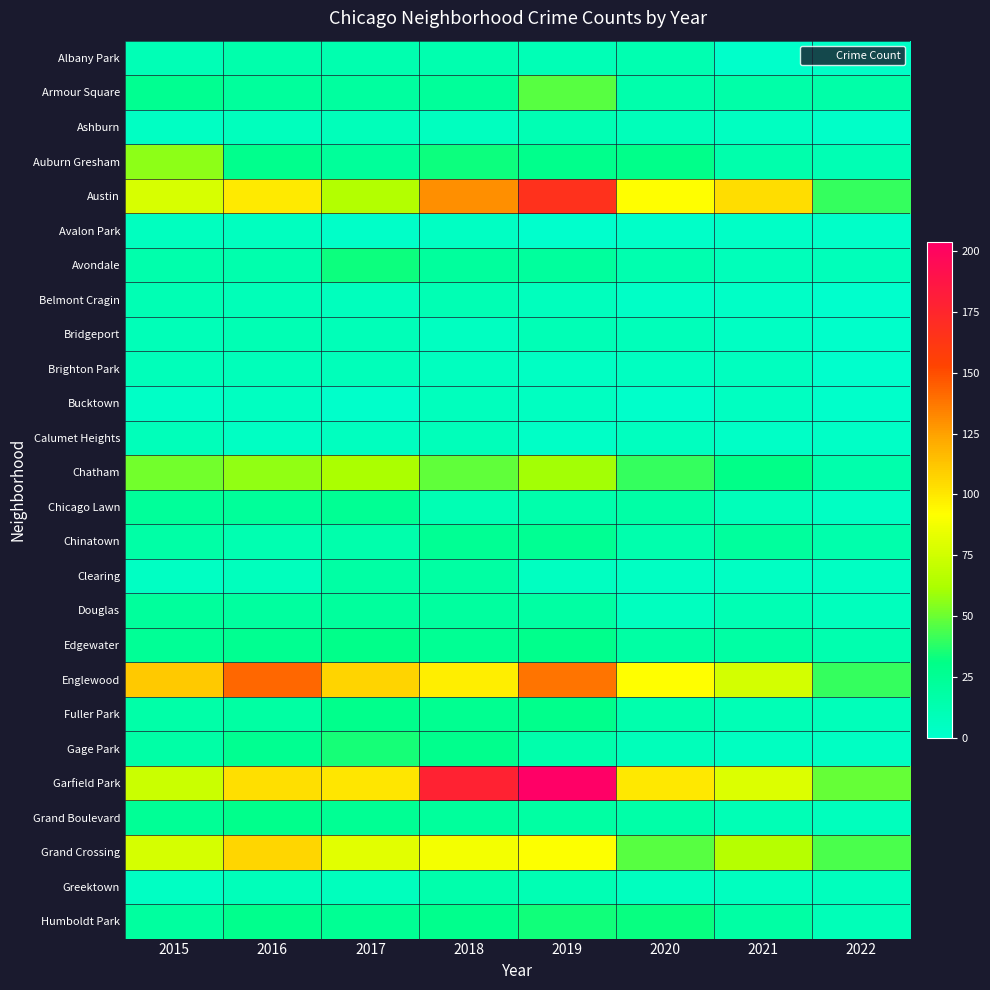

Reading left to right, what are all the values shown in this chart?

Albany Park: 2015=10	2016=15	2017=13	2018=13	2019=10	2020=12	2021=1	2022=3
Armour Square: 2015=27	2016=22	2017=20	2018=23	2019=47	2020=15	2021=16	2022=16
Ashburn: 2015=4	2016=7	2017=8	2018=6	2019=11	2020=8	2021=5	2022=2
Auburn Gresham: 2015=56	2016=28	2017=23	2018=33	2019=29	2020=30	2021=15	2022=11
Austin: 2015=78	2016=99	2017=65	2018=130	2019=167	2020=92	2021=104	2022=40
Avalon Park: 2015=6	2016=6	2017=2	2018=4	2019=0	2020=2	2021=3	2022=2
Avondale: 2015=15	2016=14	2017=33	2018=21	2019=21	2020=13	2021=8	2022=8
Belmont Cragin: 2015=11	2016=9	2017=7	2018=11	2019=7	2020=3	2021=3	2022=0
Bridgeport: 2015=9	2016=11	2017=9	2018=5	2019=10	2020=8	2021=4	2022=1
Brighton Park: 2015=8	2016=8	2017=8	2018=6	2019=4	2020=5	2021=6	2022=0
Bucktown: 2015=3	2016=5	2017=1	2018=7	2019=5	2020=1	2021=5	2022=1
Calumet Heights: 2015=8	2016=4	2017=6	2018=8	2019=3	2020=6	2021=3	2022=3
Chatham: 2015=51	2016=57	2017=62	2018=48	2019=60	2020=40	2021=31	2022=15
Chicago Lawn: 2015=23	2016=23	2017=25	2018=11	2019=15	2020=17	2021=8	2022=4
Chinatown: 2015=17	2016=12	2017=15	2018=25	2019=26	2020=14	2021=21	2022=15
Clearing: 2015=4	2016=7	2017=18	2018=19	2019=5	2020=4	2021=4	2022=4
Douglas: 2015=22	2016=20	2017=21	2018=20	2019=19	2020=6	2021=11	2022=7
Edgewater: 2015=24	2016=27	2017=30	2018=25	2019=29	2020=18	2021=18	2022=13
Englewood: 2015=111	2016=142	2017=107	2018=98	2019=138	2020=92	2021=76	2022=40
Fuller Park: 2015=16	2016=19	2017=29	2018=27	2019=29	2020=14	2021=10	2022=8
Gage Park: 2015=17	2016=27	2017=35	2018=28	2019=15	2020=8	2021=5	2022=4
Garfield Park: 2015=73	2016=103	2017=101	2018=178	2019=204	2020=100	2021=79	2022=49
Grand Boulevard: 2015=24	2016=29	2017=25	2018=22	2019=19	2020=16	2021=10	2022=7
Grand Crossing: 2015=77	2016=106	2017=82	2018=88	2019=91	2020=47	2021=66	2022=44
Greektown: 2015=4	2016=8	2017=7	2018=15	2019=11	2020=6	2021=6	2022=7
Humboldt Park: 2015=20	2016=28	2017=25	2018=28	2019=34	2020=32	2021=18	2022=9